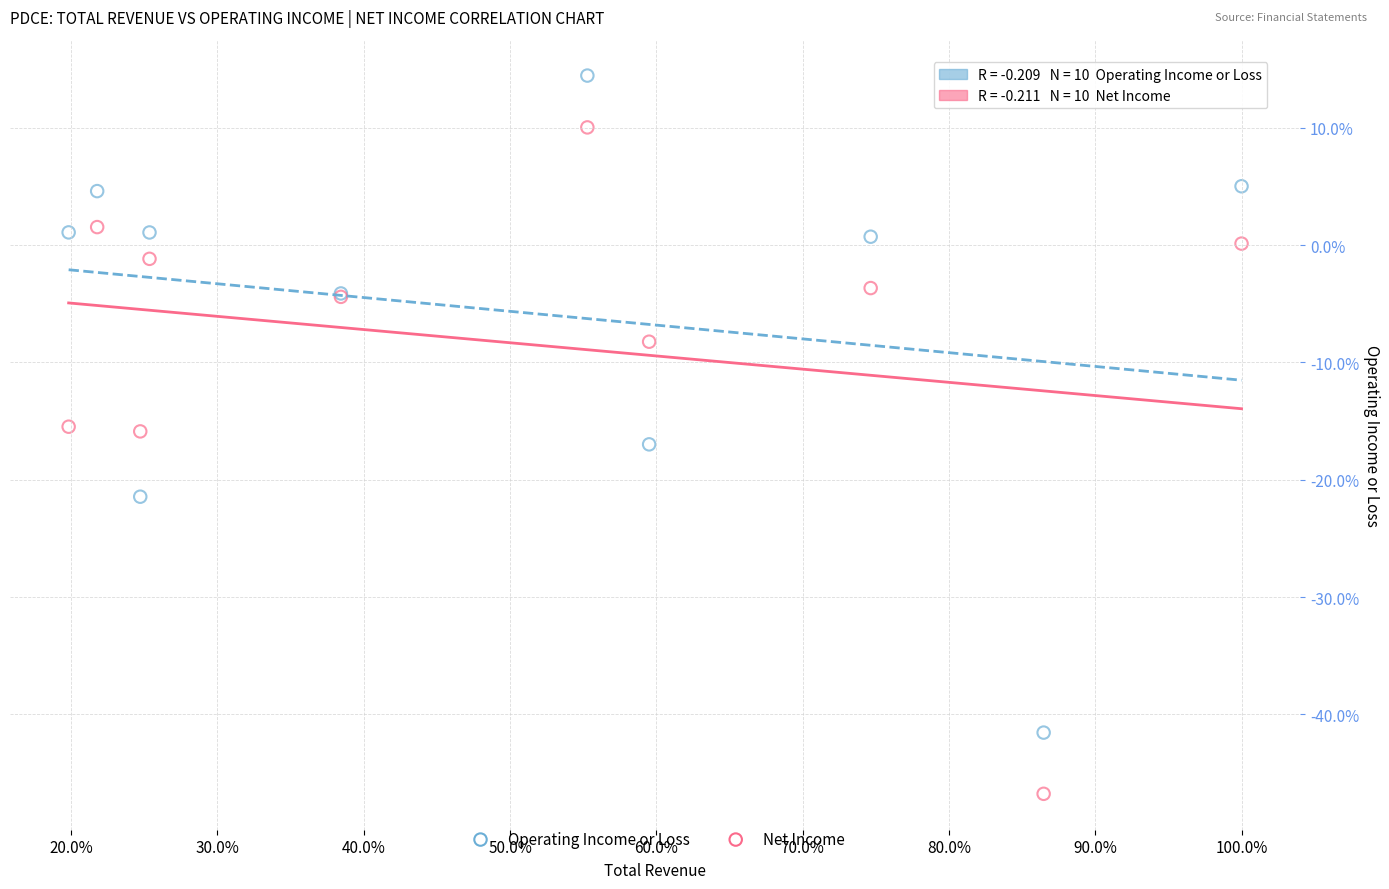

Which series contains the highest Y value?

Operating Income or Loss